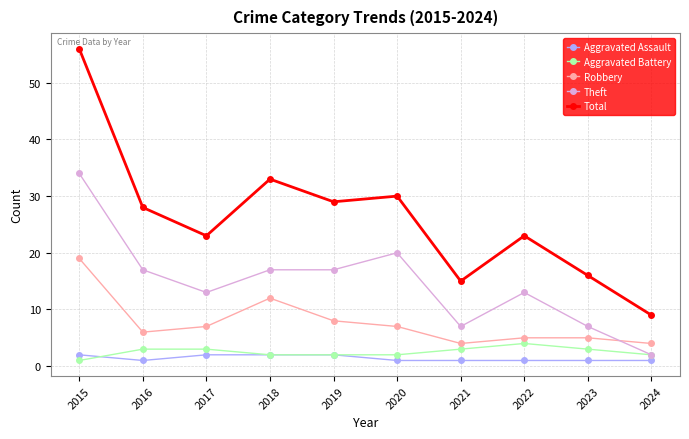

True or false: Aggravated Assault and Total cross at least once.

False